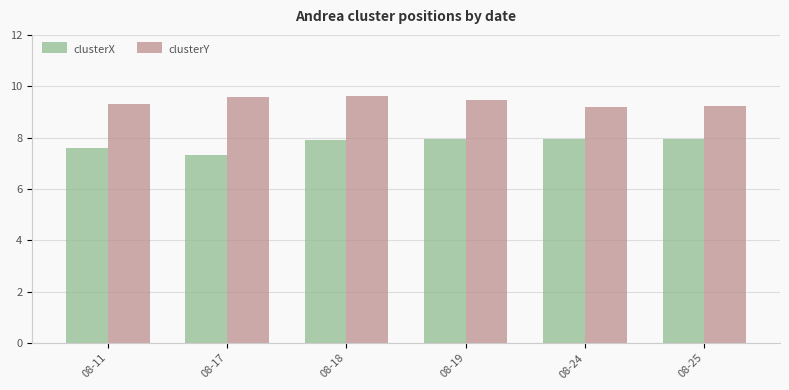

What is the highest value of the clusterX series?

8.0